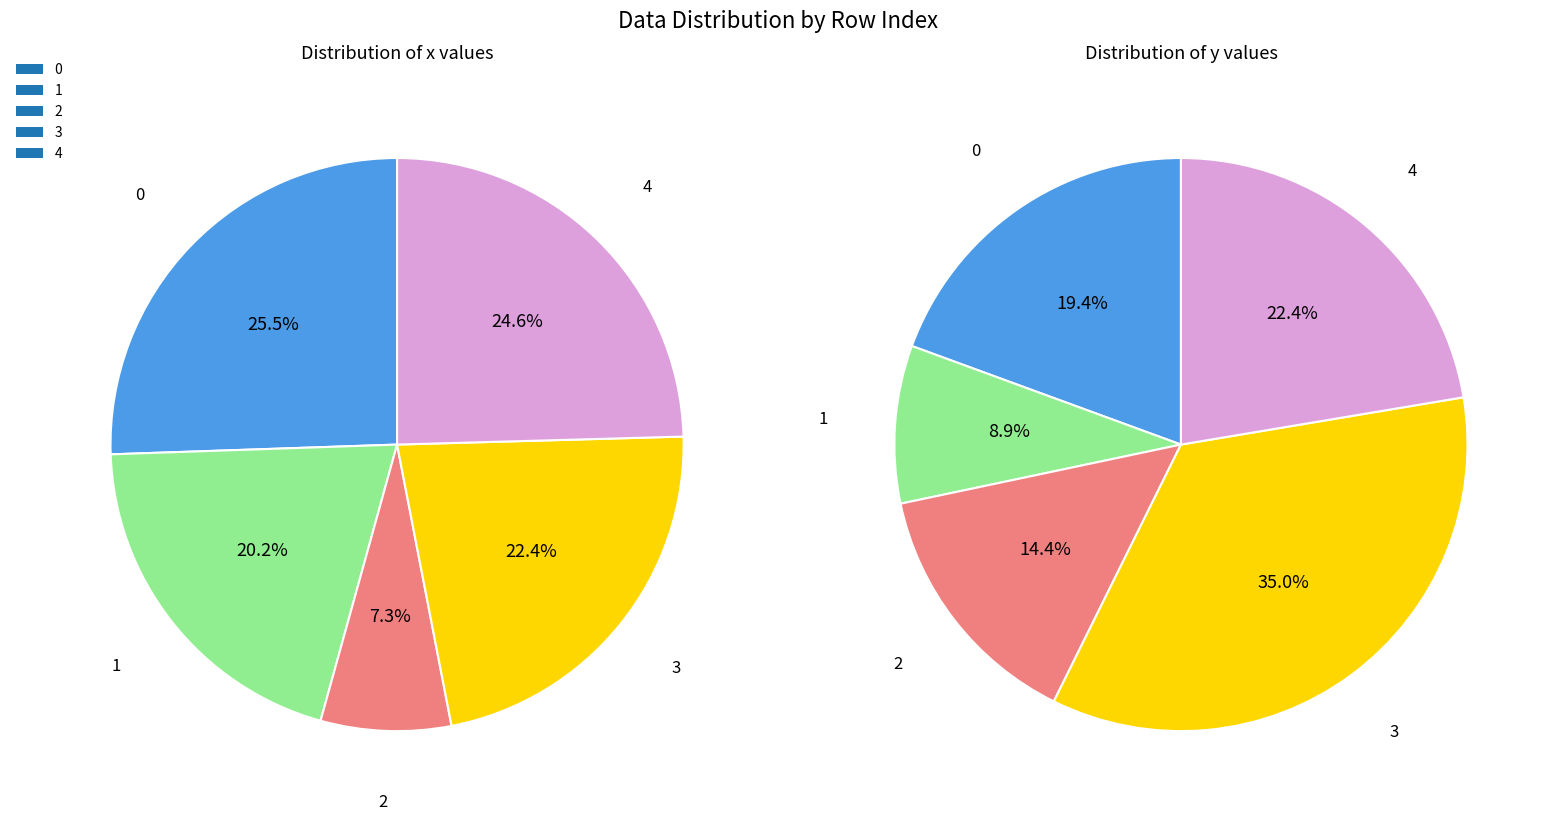

To the nearest percent, what is the average slice percentage?

20%